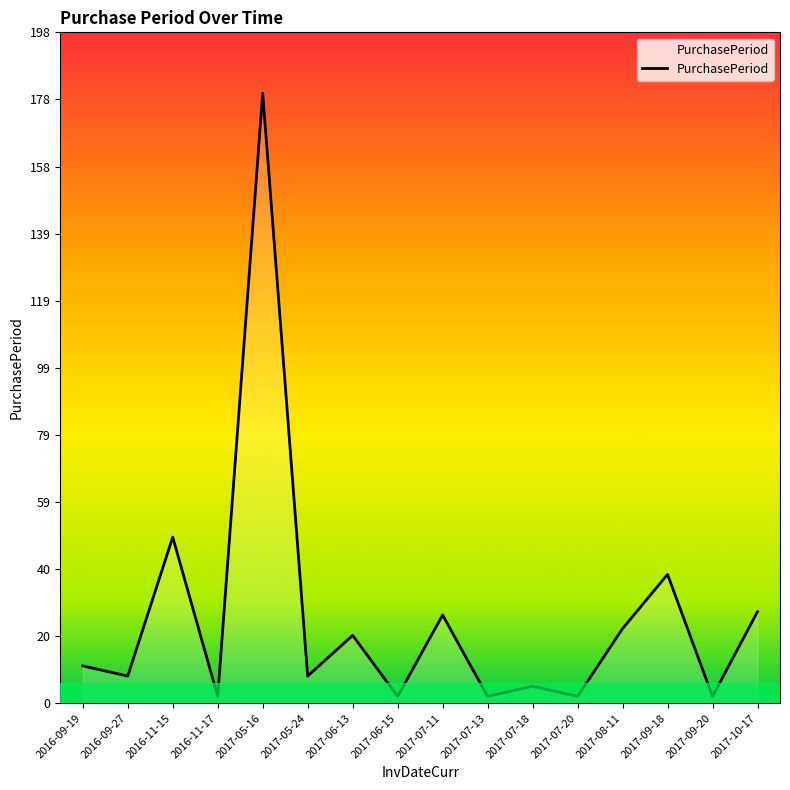

The chart shows a value of 2 at 2017-06-15. True or false?

True